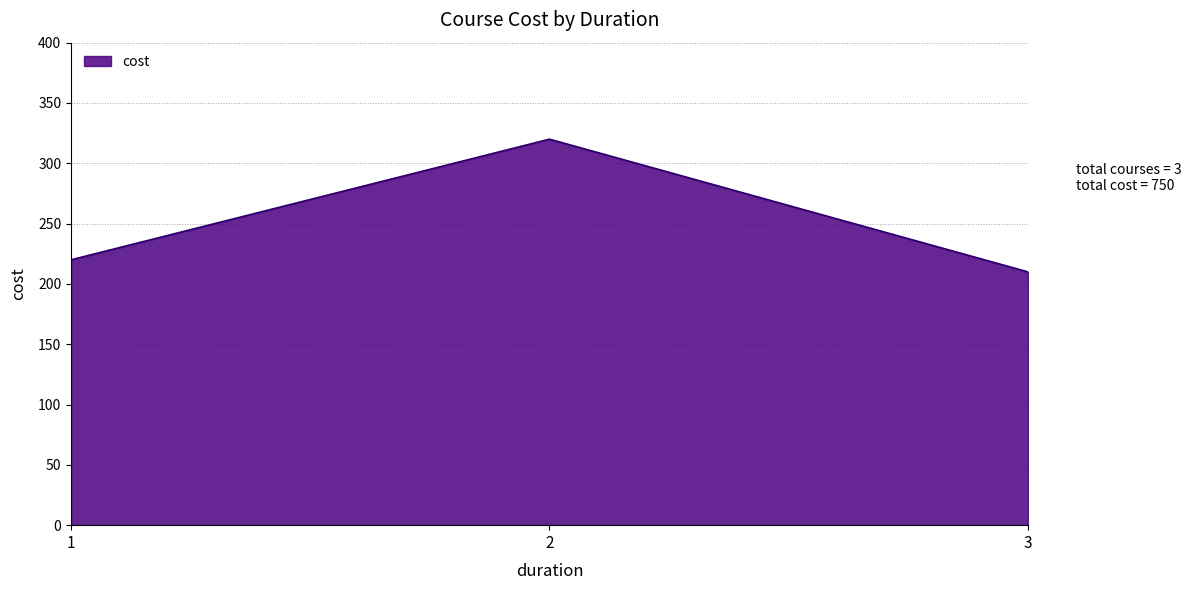

What is the sum of the values at 2 and 1?

540